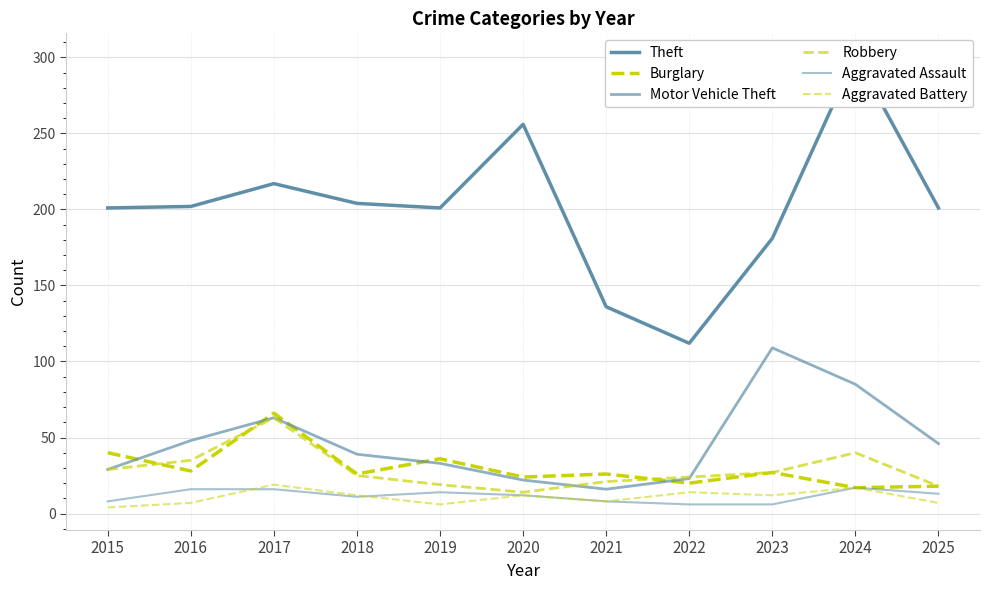

True or false: Aggravated Assault has a value of 5 at 2015.

False